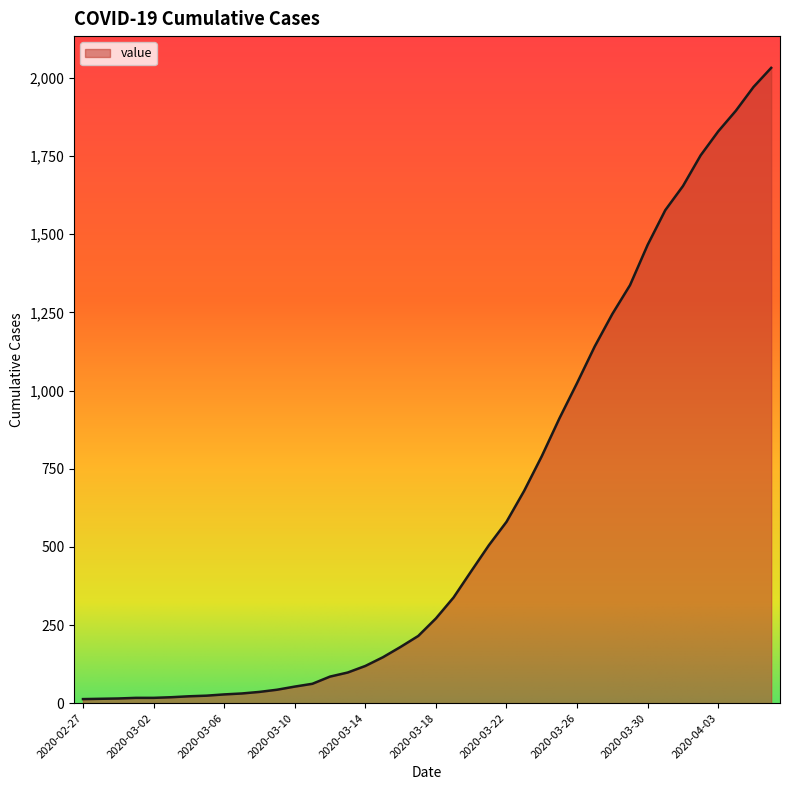

What is the difference between the maximum and second lowest values?

2018